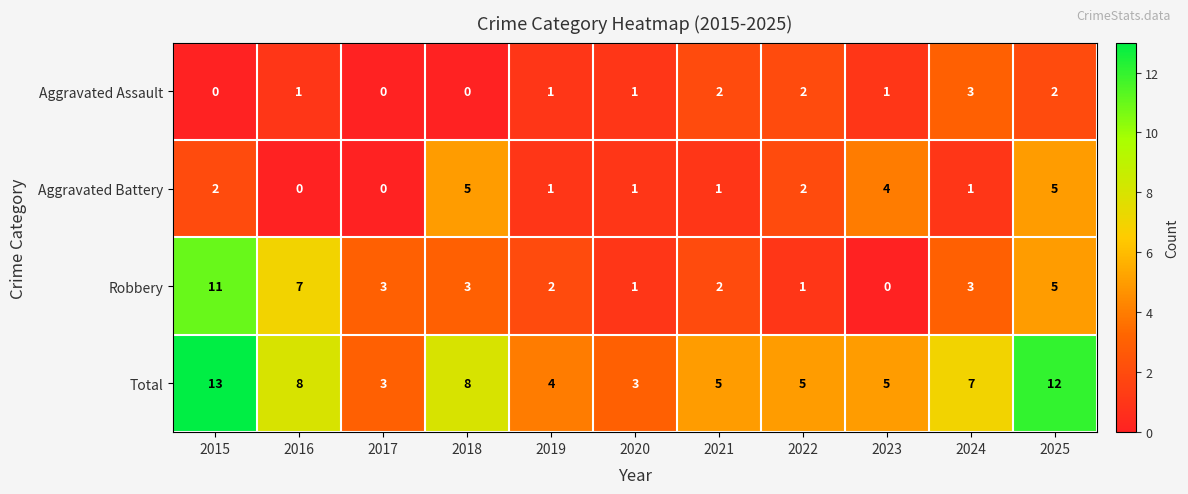

At how many categories does at least one series exceed 9?

2